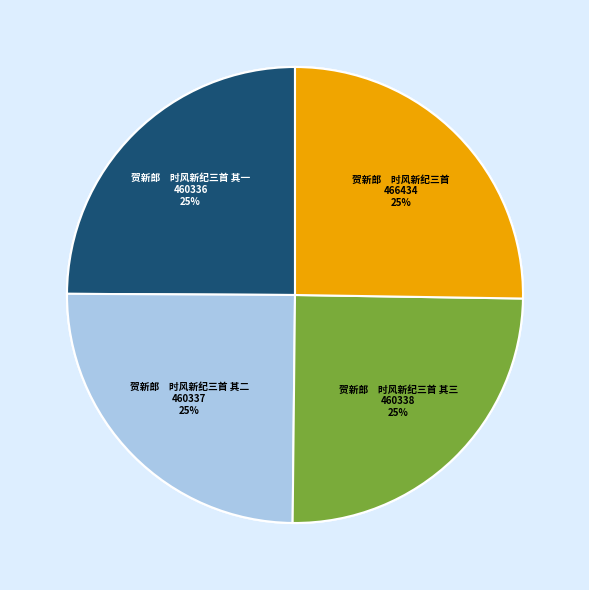

Is there any slice that represents more than half of the pie?

No